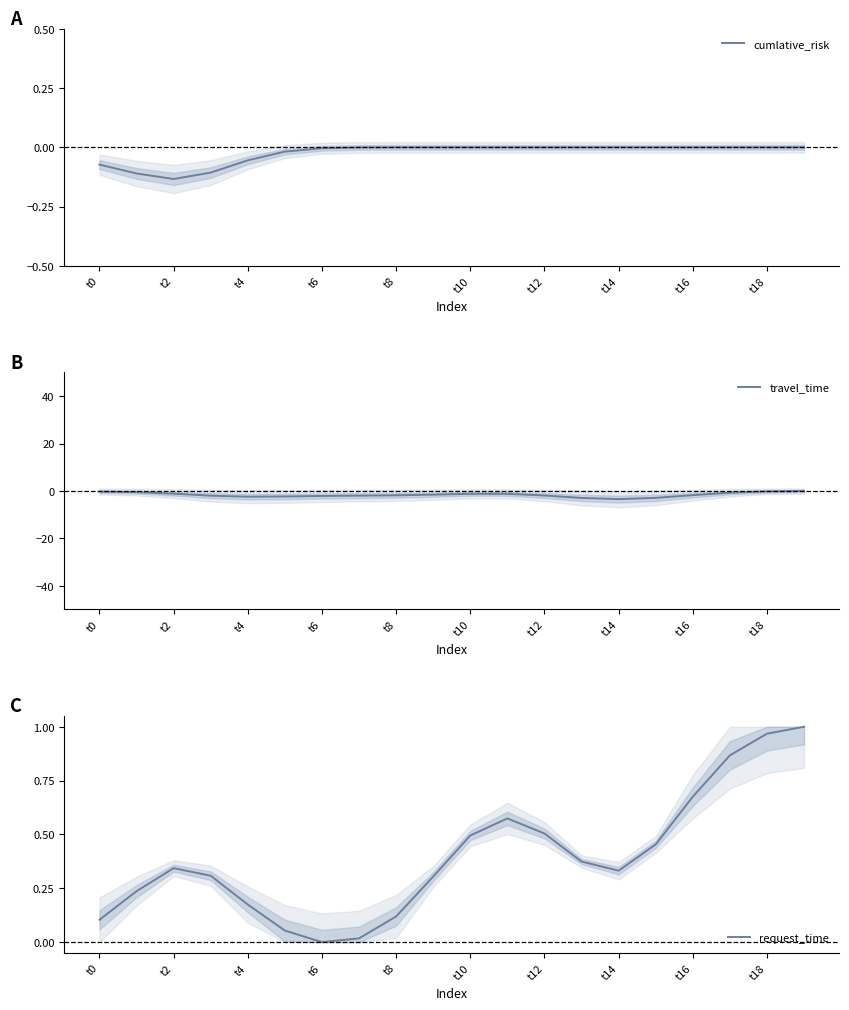

At which category is the sum across all series the highest?

19